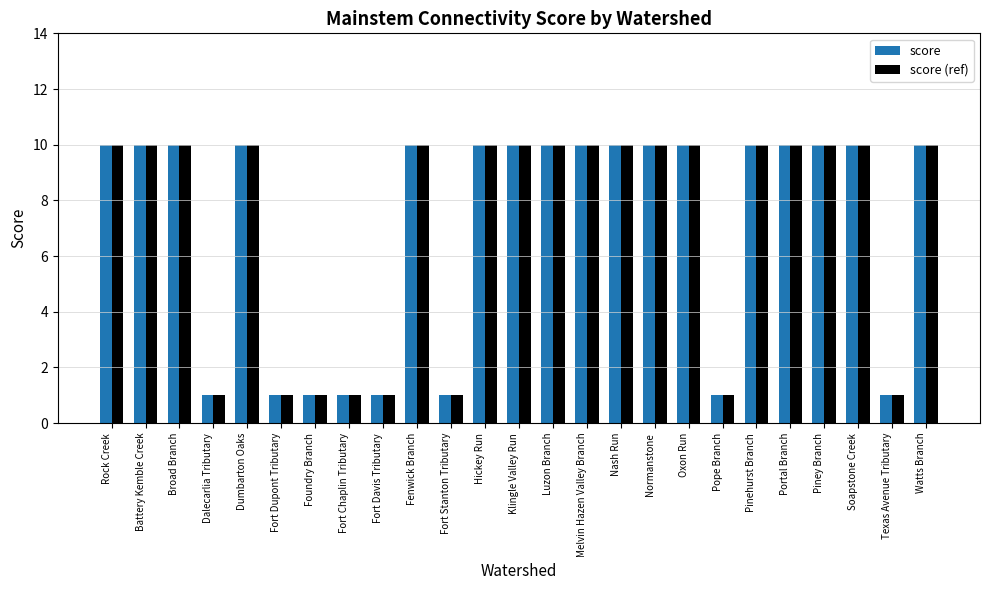

What is the average value of the score series?

7